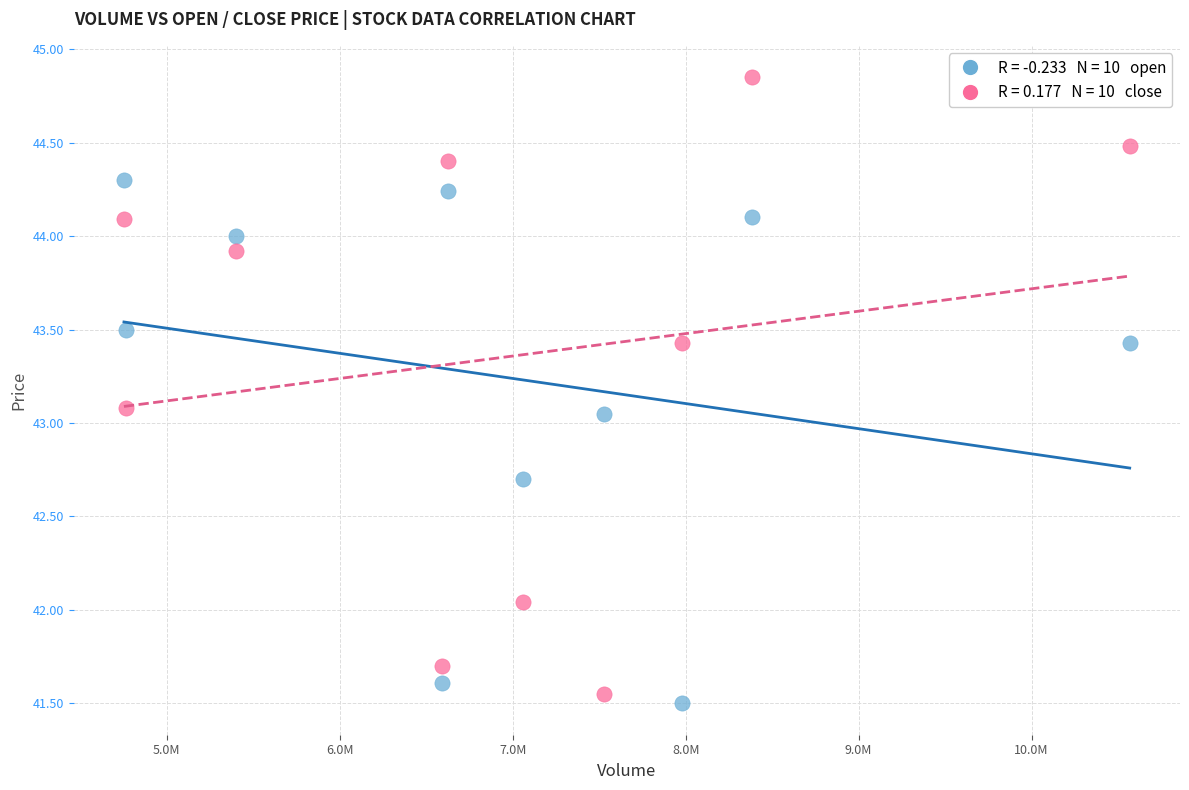

Across all data points, what is the range of X values (max minus min)?

5814640.0